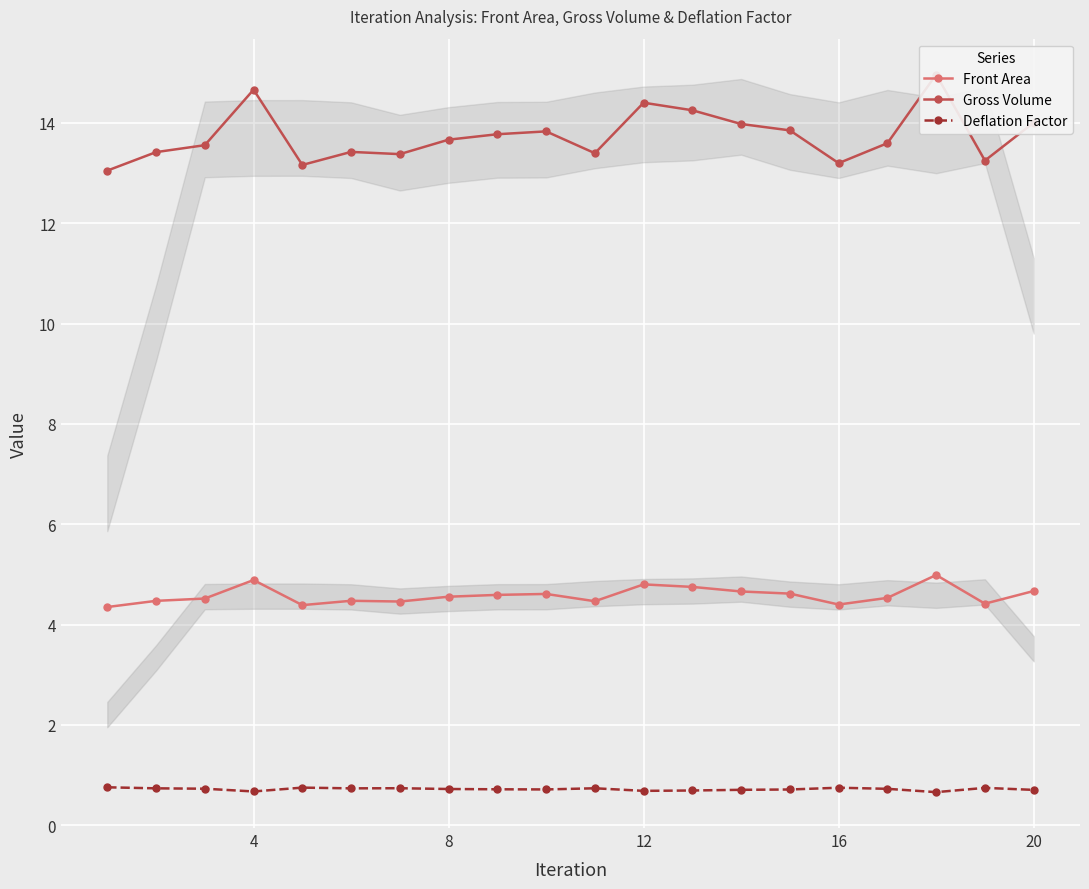

True or false: Deflation Factor and Gross Volume cross at least once.

False